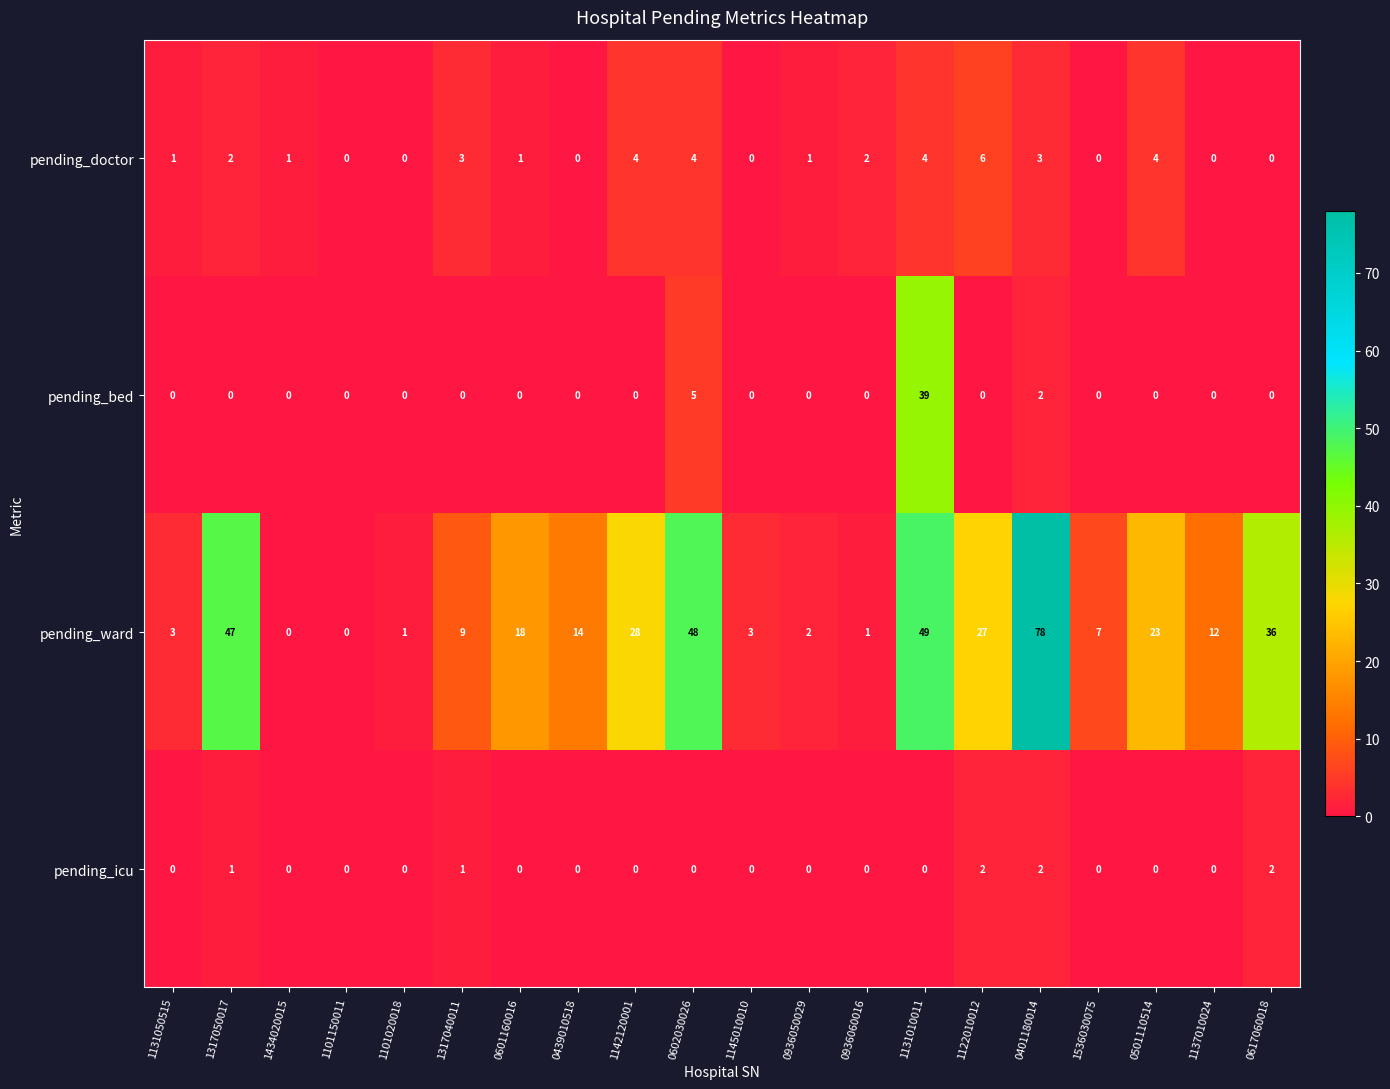

The pending_doctor series shows 2 at 0936060016. True or false?

True